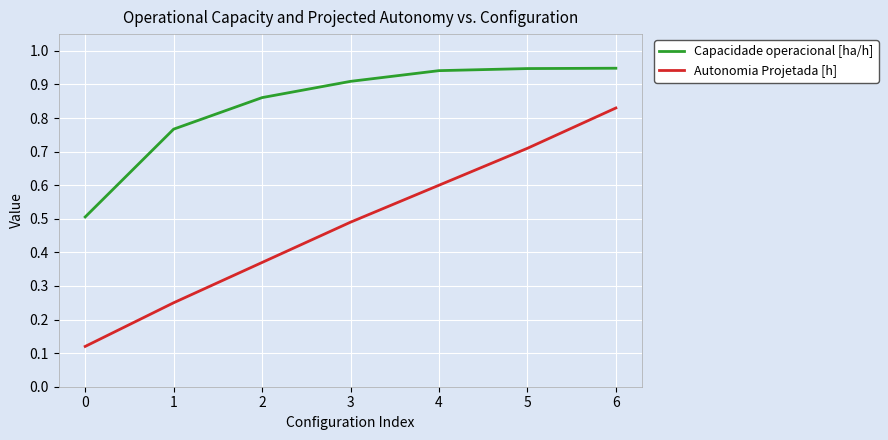

What is the spread (max minus min) of values at 4?

0.3